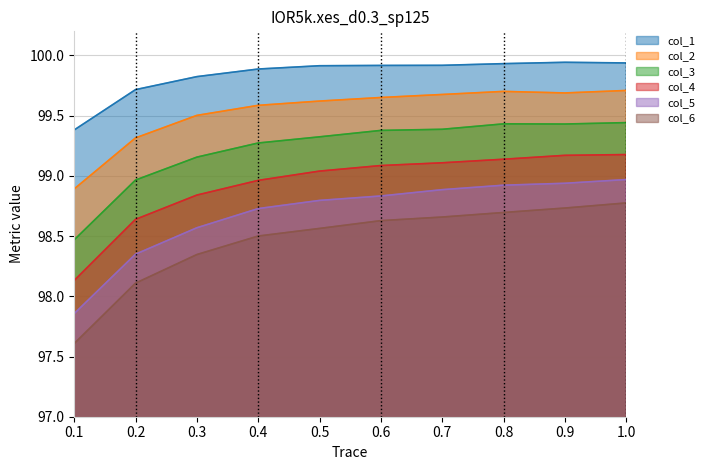

Reading right to left, extract all data points from this chart.

col_1: 1.0=99.9	0.9=99.9	0.8=99.9	0.7=99.9	0.6=99.9	0.5=99.9	0.4=99.9	0.3=99.8	0.2=99.7	0.1=99.4
col_2: 1.0=99.7	0.9=99.7	0.8=99.7	0.7=99.7	0.6=99.7	0.5=99.6	0.4=99.6	0.3=99.5	0.2=99.3	0.1=98.9
col_3: 1.0=99.4	0.9=99.4	0.8=99.4	0.7=99.4	0.6=99.4	0.5=99.3	0.4=99.3	0.3=99.2	0.2=99.0	0.1=98.5
col_4: 1.0=99.2	0.9=99.2	0.8=99.1	0.7=99.1	0.6=99.1	0.5=99.0	0.4=99.0	0.3=98.8	0.2=98.6	0.1=98.1
col_5: 1.0=99.0	0.9=98.9	0.8=98.9	0.7=98.9	0.6=98.8	0.5=98.8	0.4=98.7	0.3=98.6	0.2=98.3	0.1=97.9
col_6: 1.0=98.8	0.9=98.7	0.8=98.7	0.7=98.7	0.6=98.6	0.5=98.6	0.4=98.5	0.3=98.3	0.2=98.1	0.1=97.6